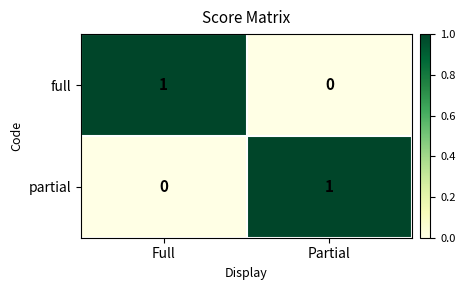

True or false: partial has a value of 0 at Full.

True